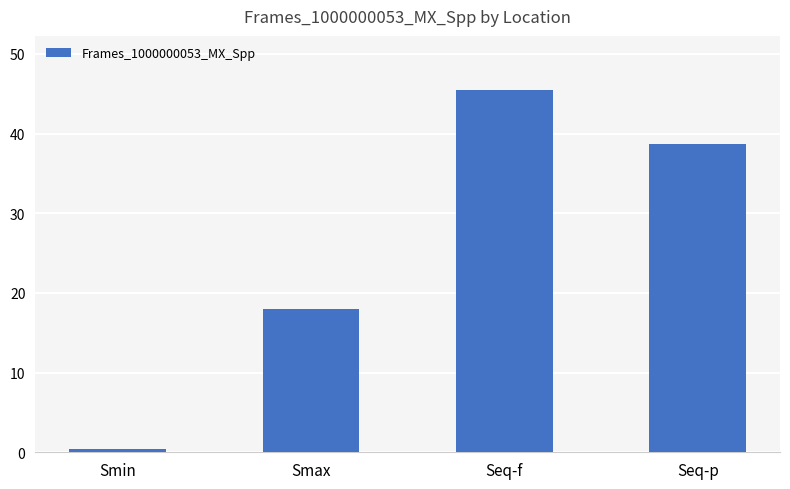

At which category does the chart reach its minimum across all series?

Smin